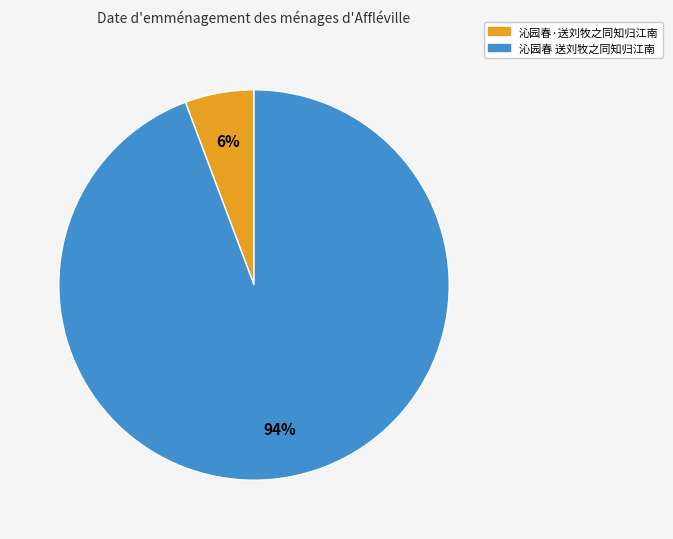

To the nearest percent, what percentage of the pie is 沁园春 送刘牧之同知归江南?

94%